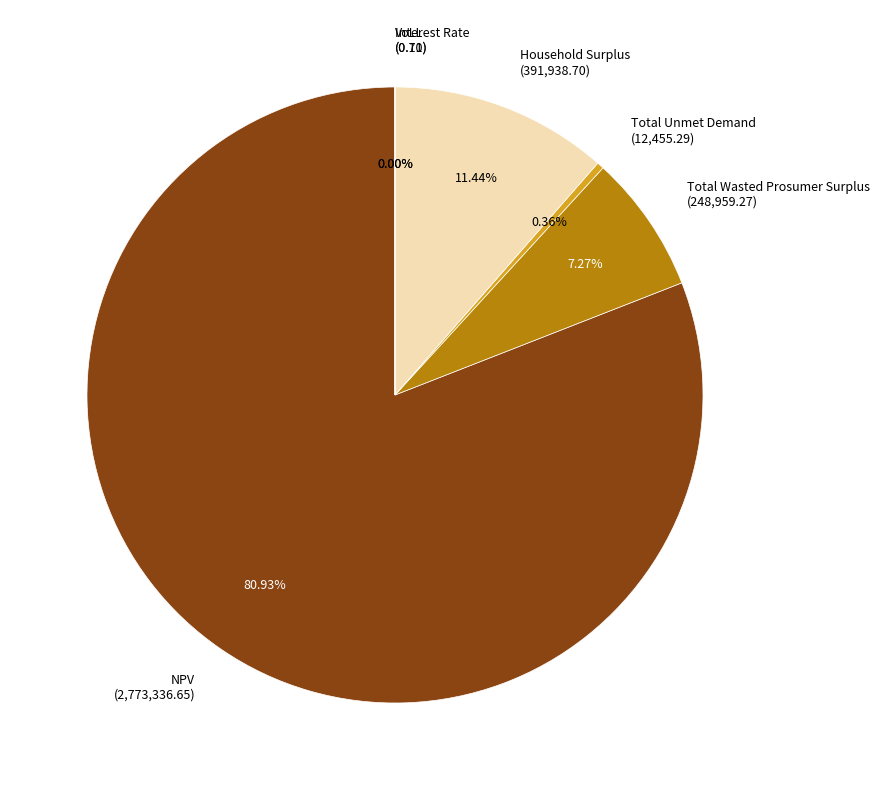

Do Household Surplus and NPV together represent more than half of the pie?

Yes